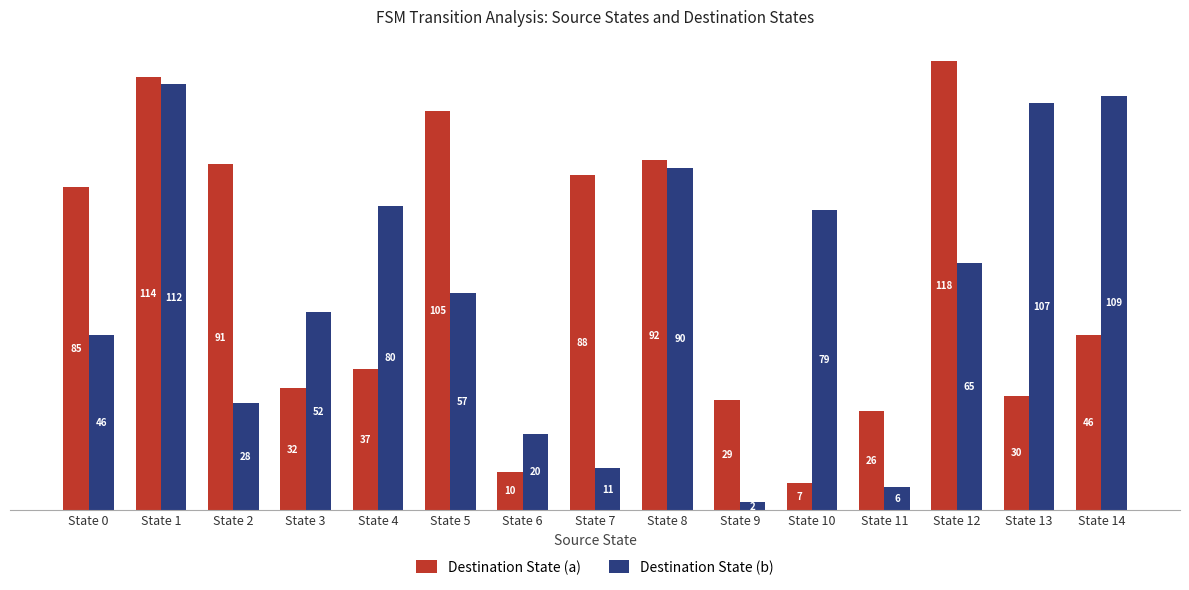

At which category is the sum across all series the highest?

State 1